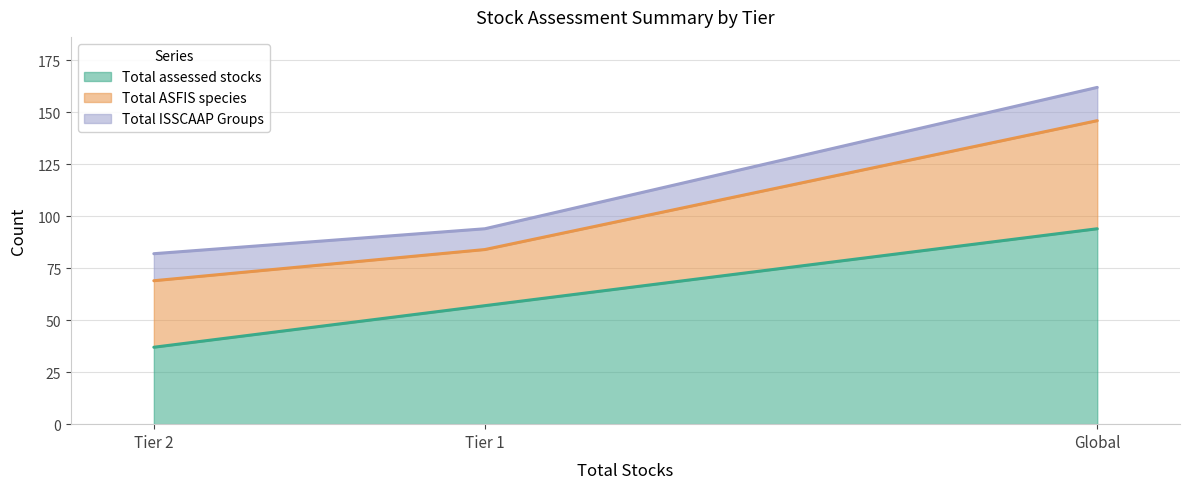

What is the average value of the Total ASFIS species series?

100